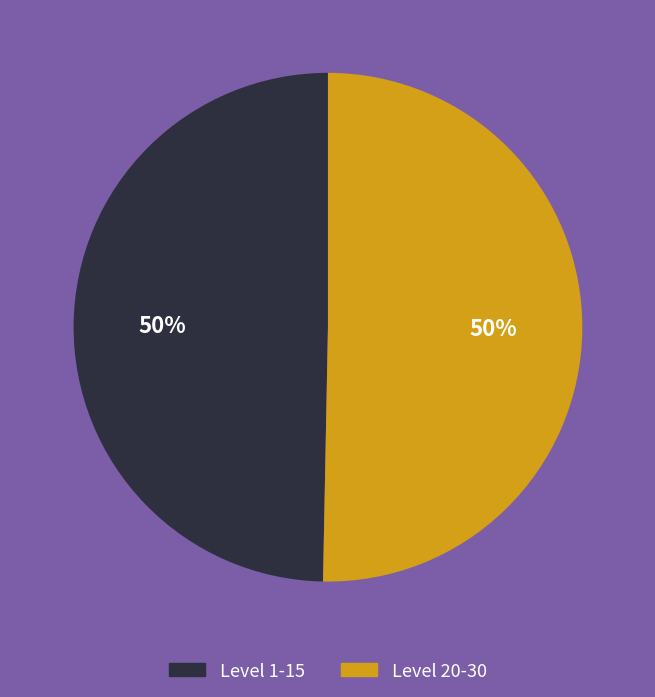

To the nearest percent, what is the average slice percentage?

50%